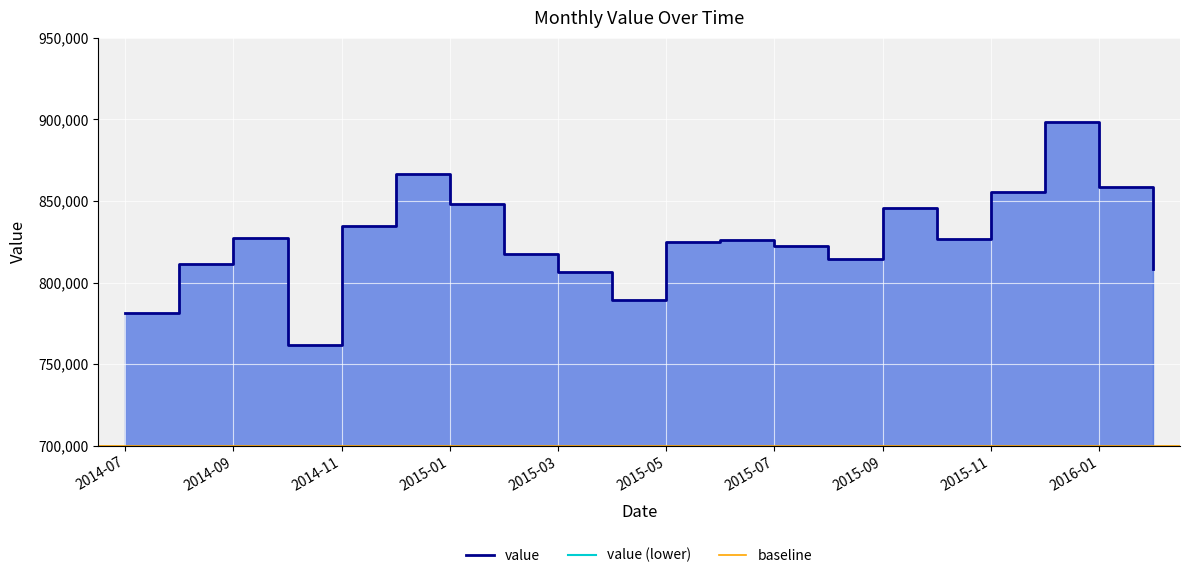

True or false: the data shows 1257933 at 2015-06.

False